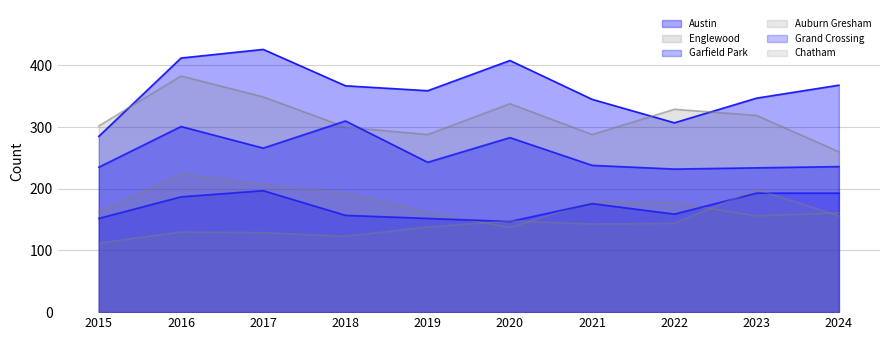

How many lines are shown in the chart?

6